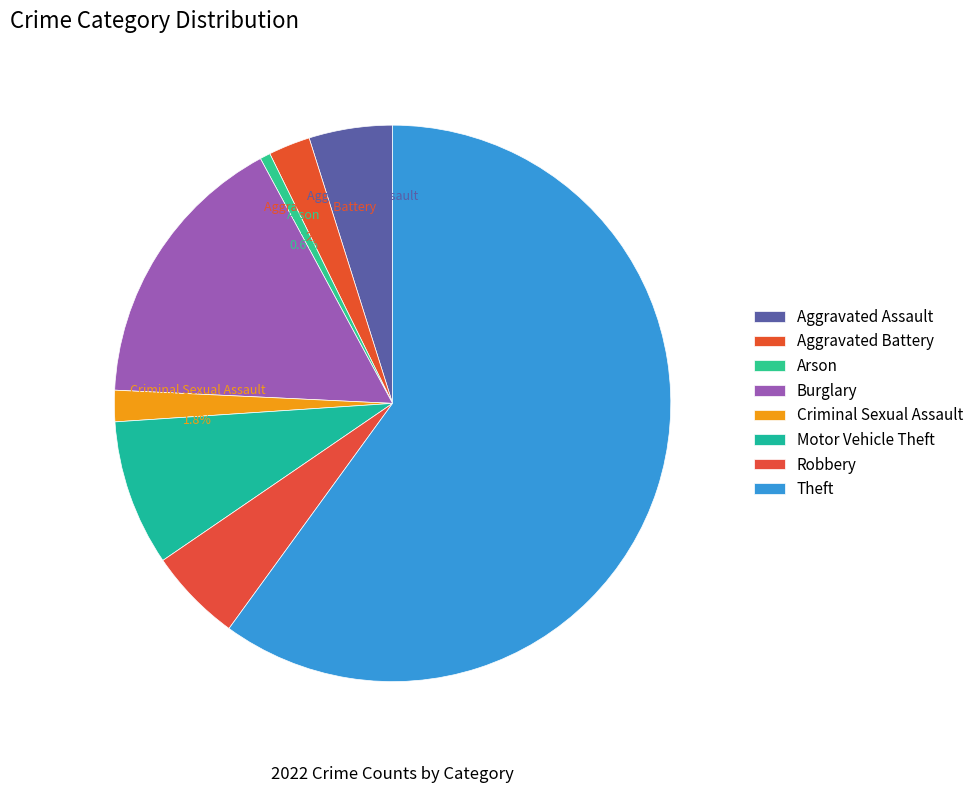

Is Criminal Sexual Assault the majority of the pie?

No